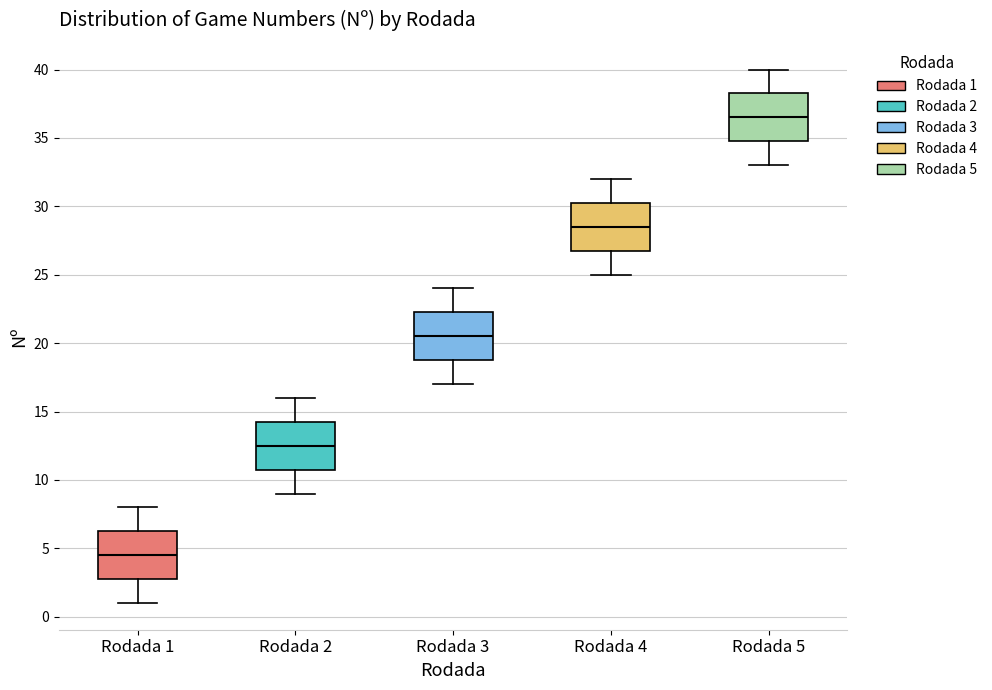

Where does the lower whisker of the box for Rodada 3 end on the y-axis? The values are not printed on the chart, so give them approximately, as read against the axis.

17.0